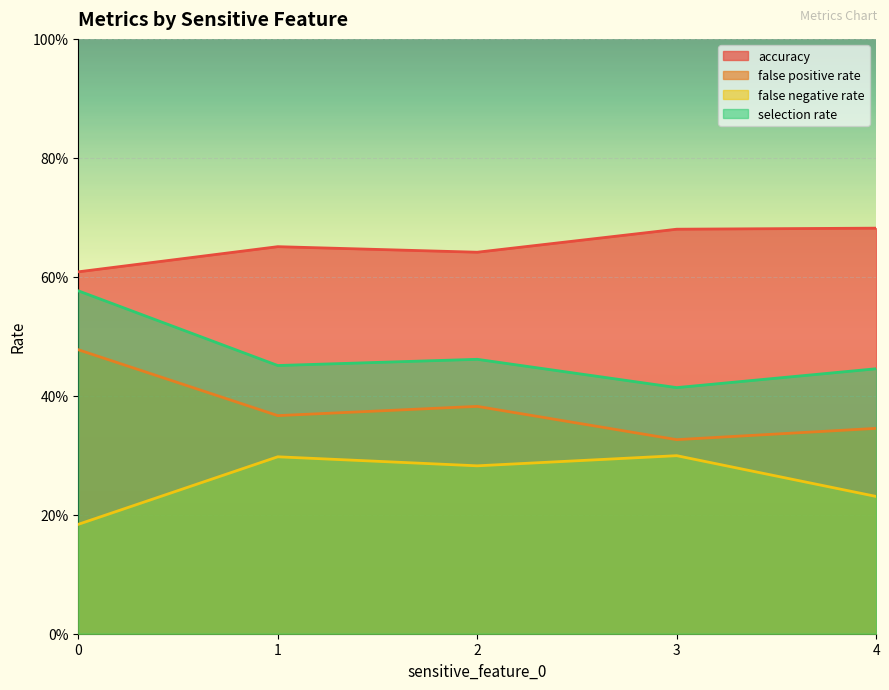

At which category does accuracy reach its first local peak?

1